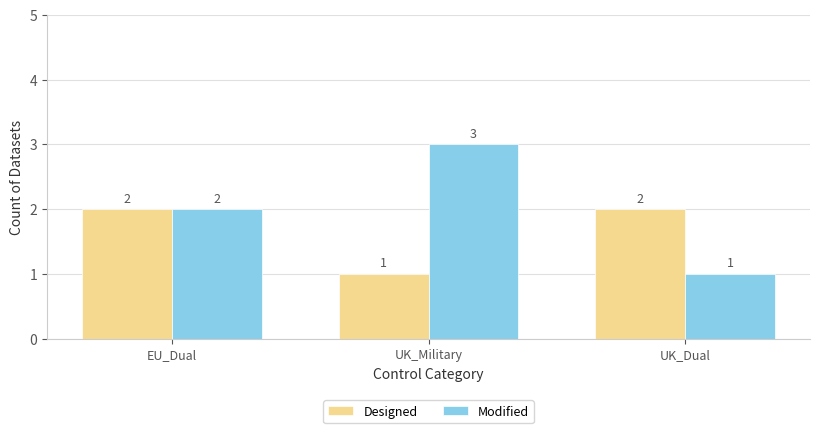

What is the difference between the maximum and minimum values in the Modified series?

2